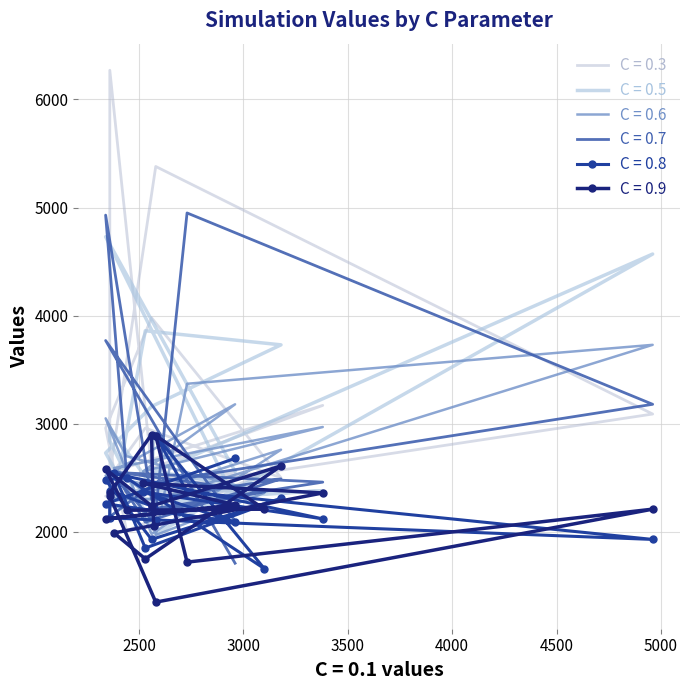

Where do C = 0.8 and C = 0.3 first cross each other?

2730 and 2580